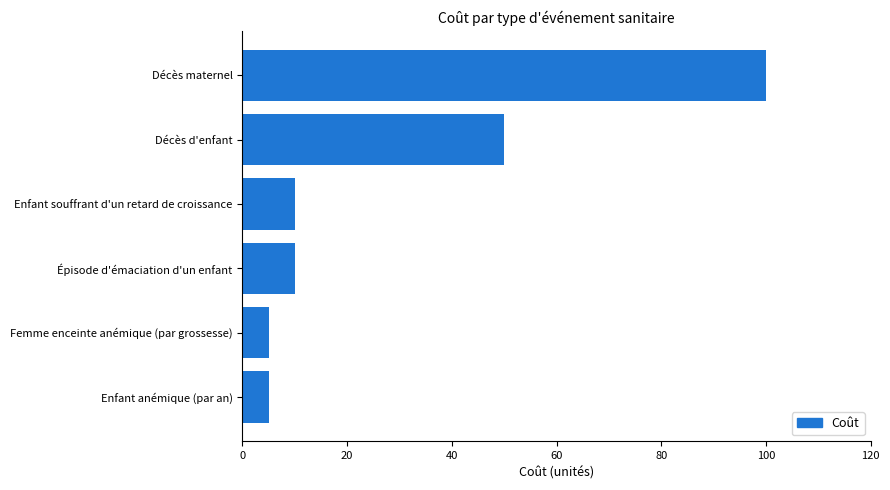

How many data points does each series have?

6